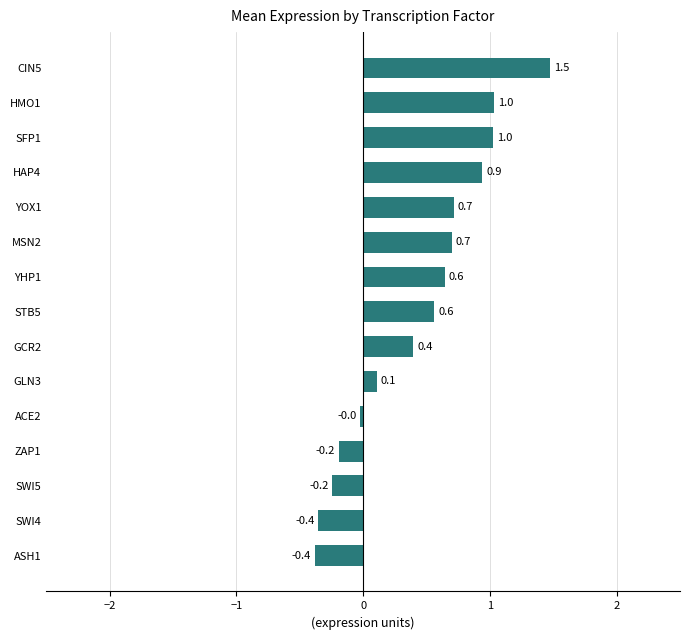

Does the chart contain stacked bars?

No